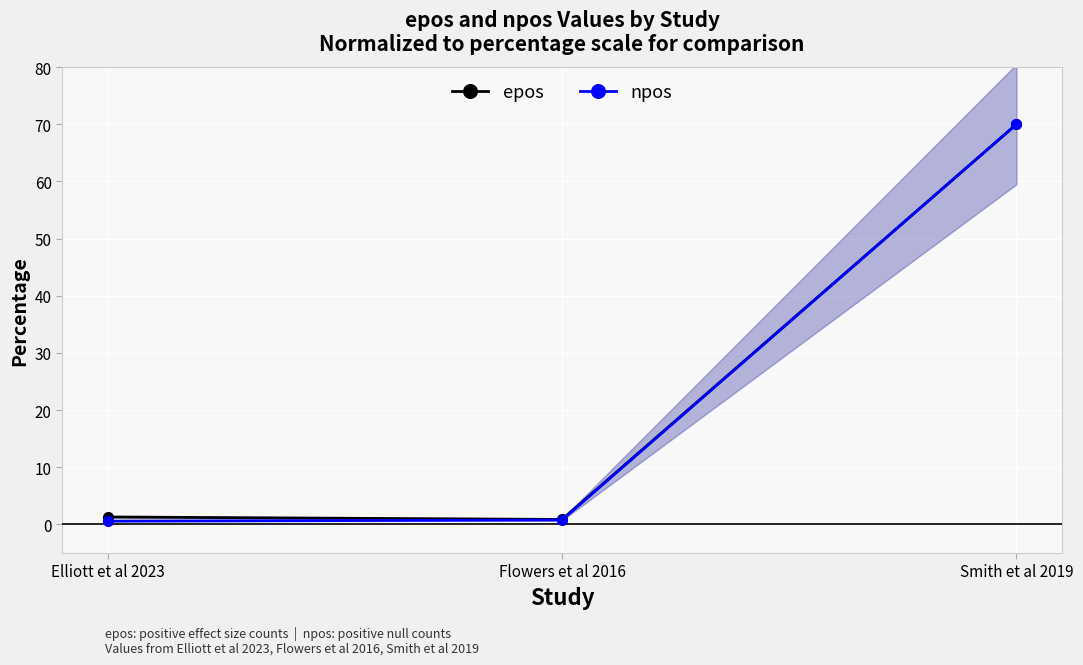

What is the lowest value of the npos series?

0.6